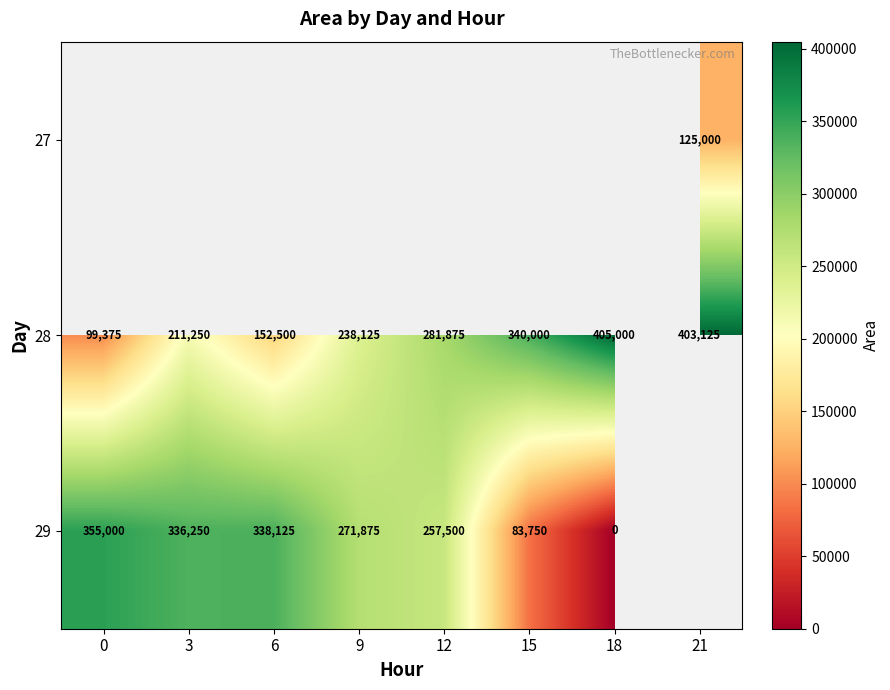

At which label does 28 reach its peak?

18